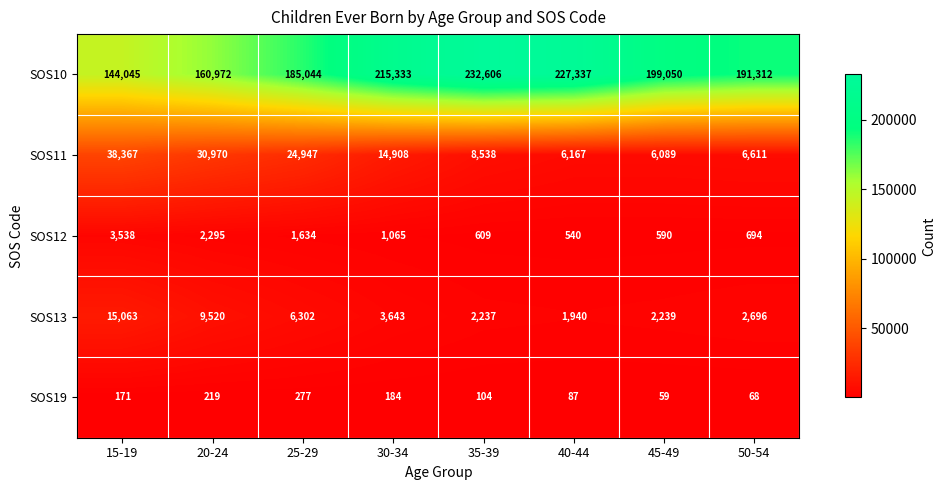

Which series has the widest spread of values?

SOS10